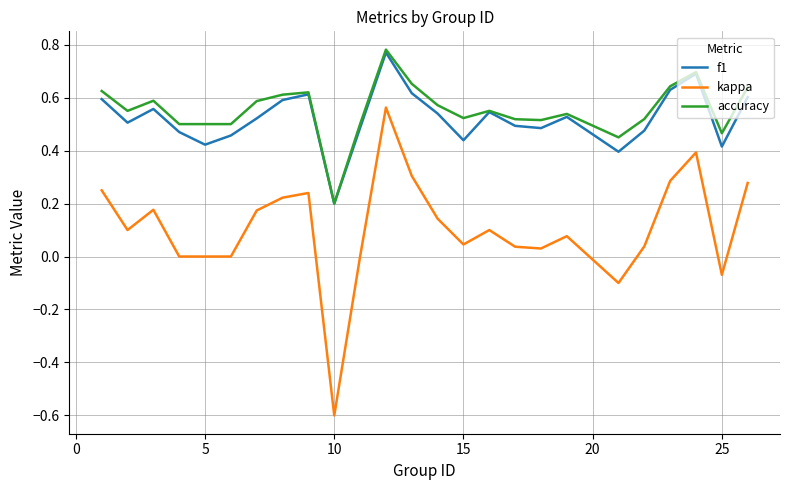

Which series has the widest spread of values?

kappa